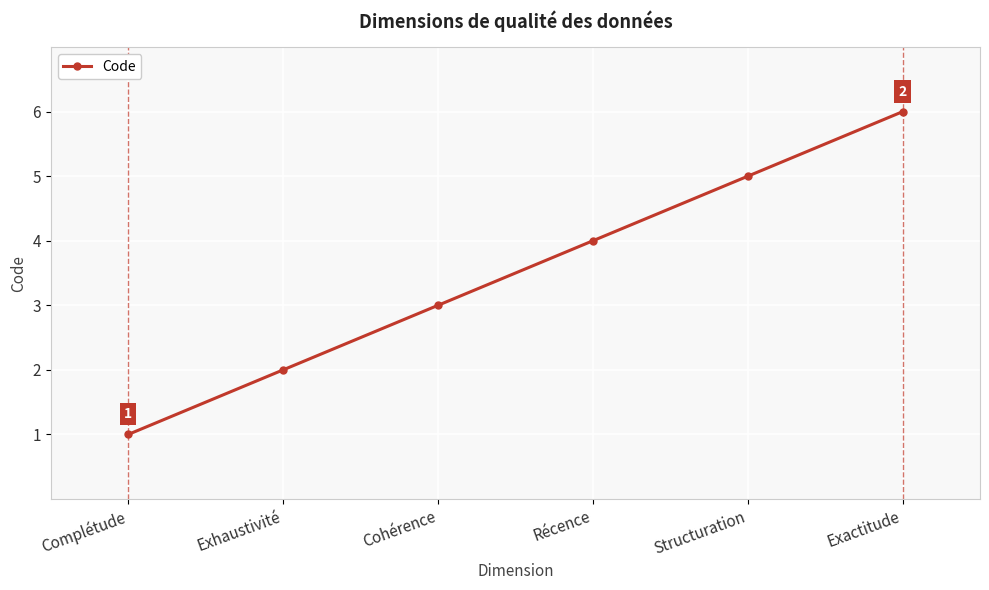

Count the number of data series in this chart.

1